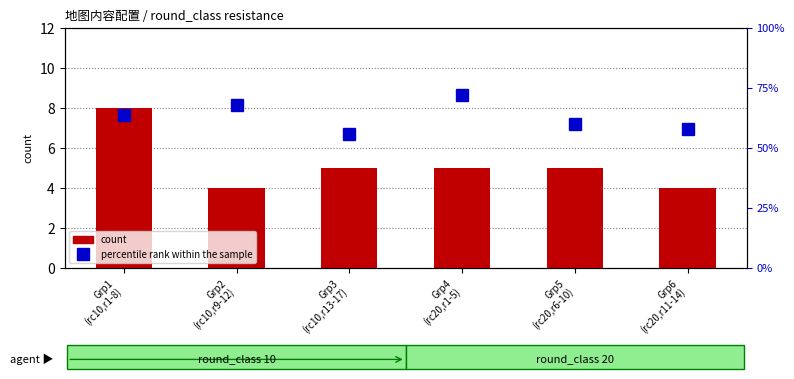

What is the difference between the maximum and minimum values in the count series?

4